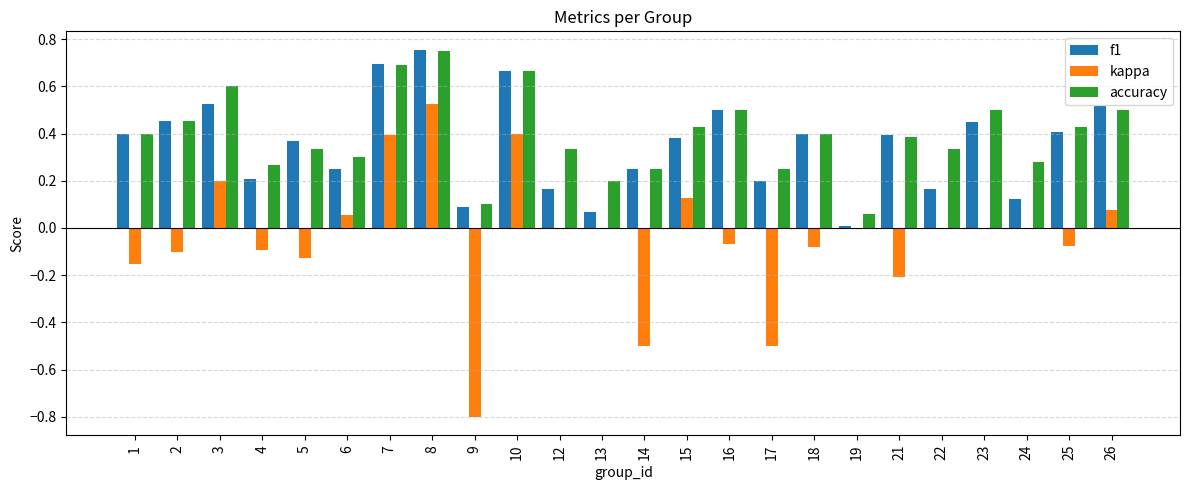

Which series changed the most between 10 and 15?

f1